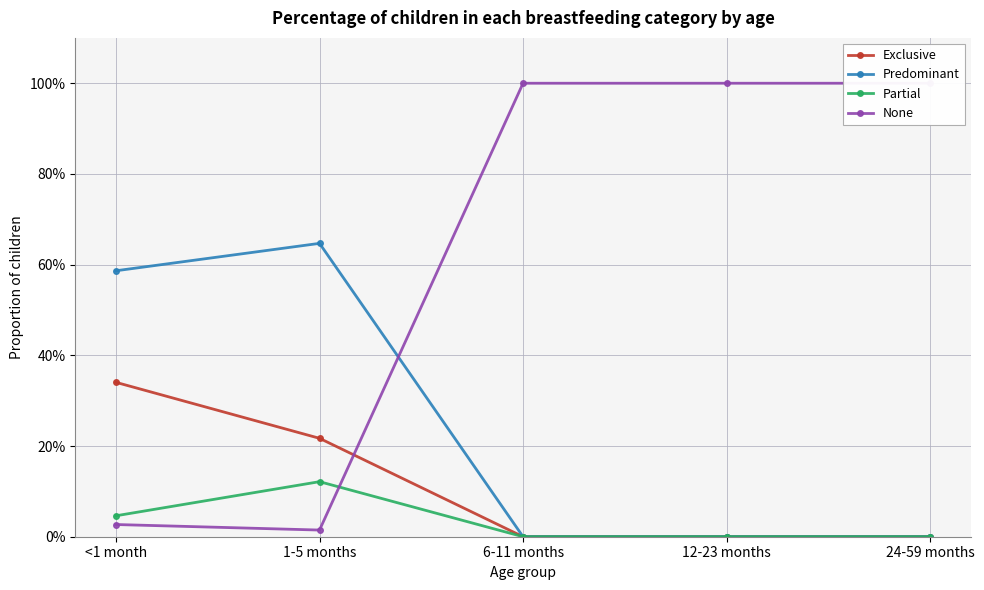

What is the difference between the highest and lowest values at 1-5 months?

0.6